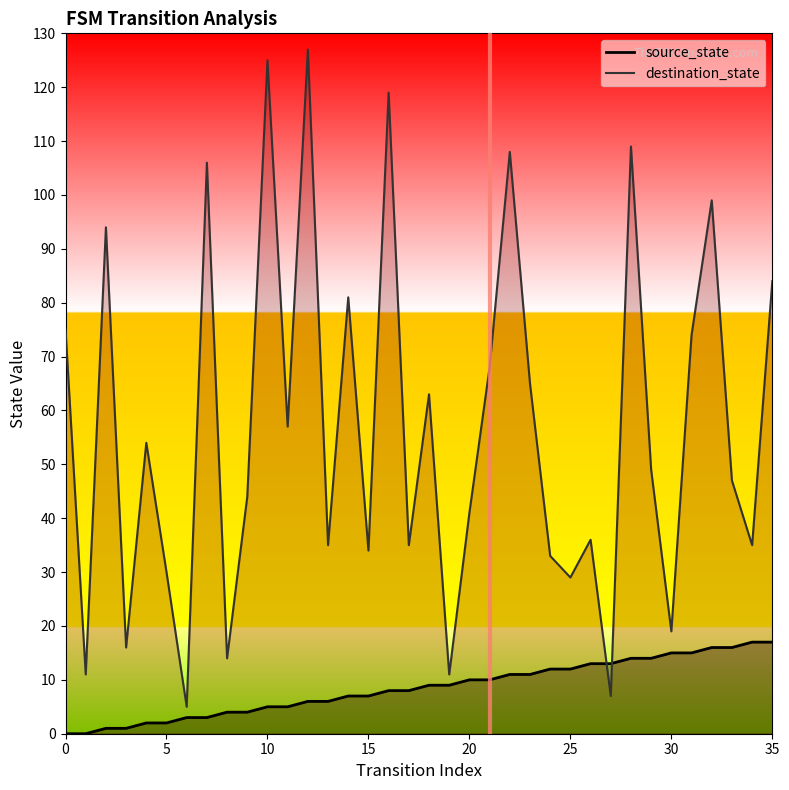

True or false: source_state and destination_state cross at least once.

True